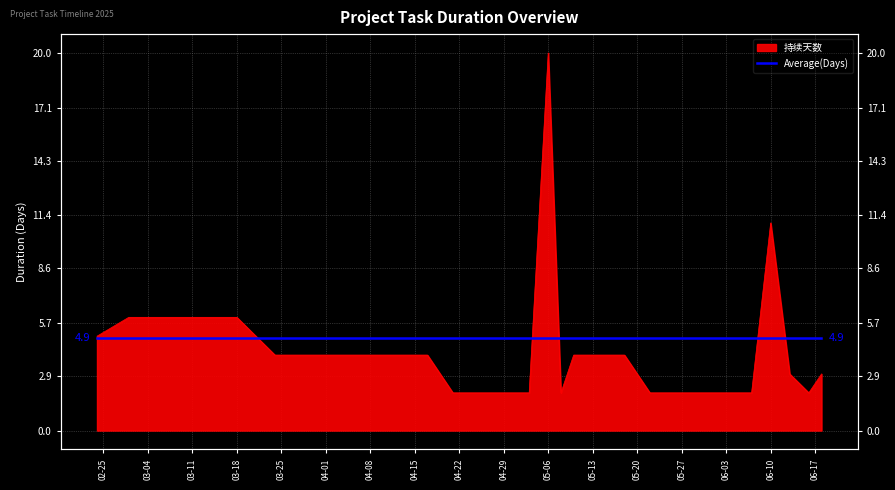

What is the approximate value at 2025-05-22?

2